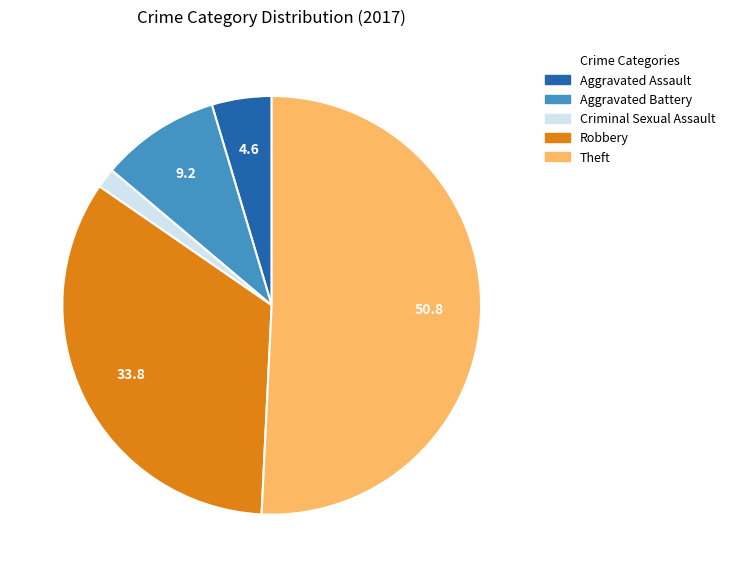

Is there any slice that represents more than half of the pie?

Yes